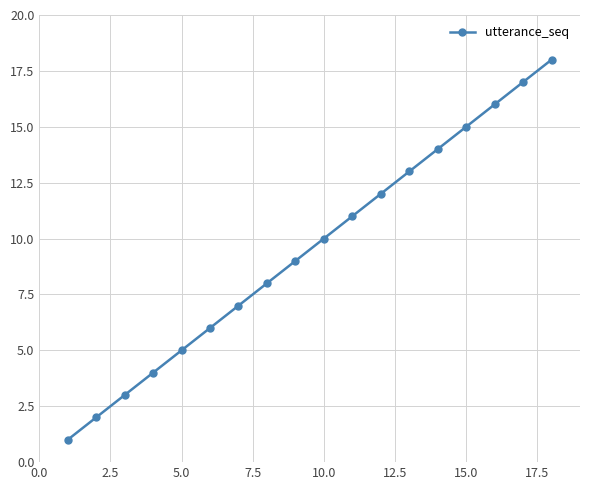

What is the difference between the second highest and second lowest values?

15